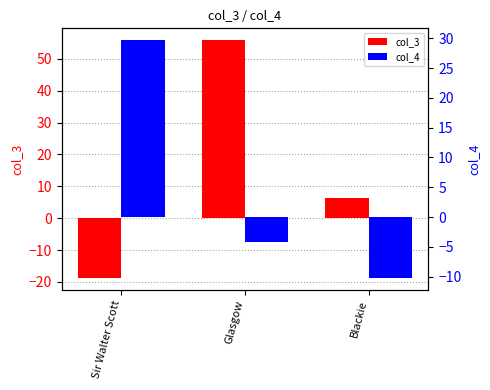

Reading left to right, what are all the values shown in this chart?

col_3: -18.8	55.9	6.2
col_4: 29.7	-4.3	-10.2